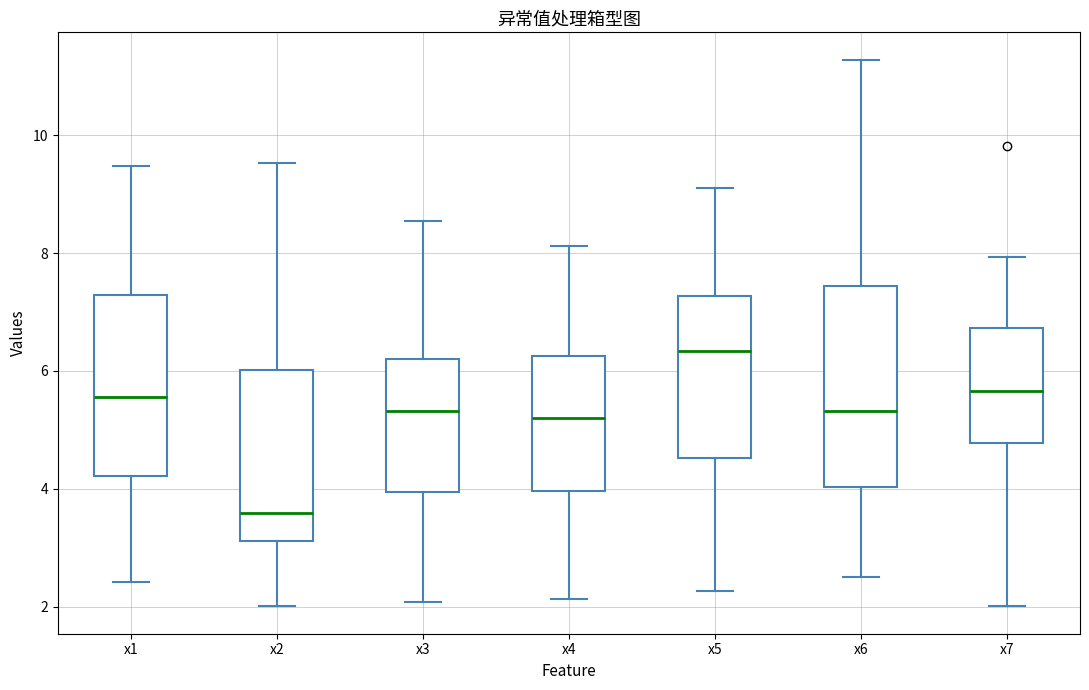

Which box has the lowest median line?

x2